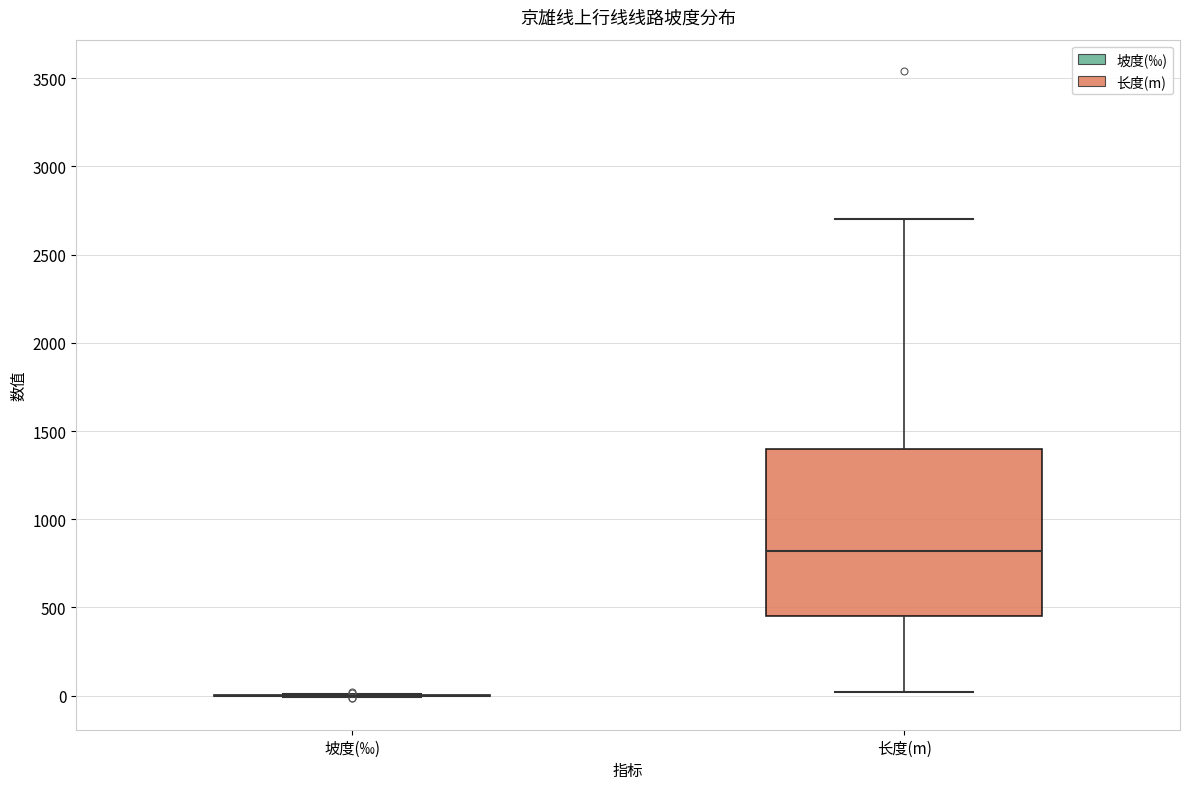

Comparing the boxes themselves (not the whiskers), which one is the tallest?

长度(m)